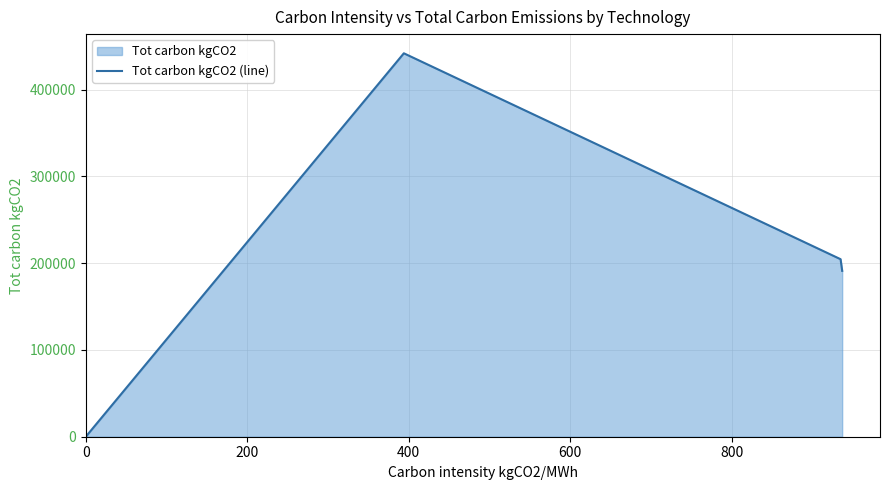

What is the change in value from 800 to 1000?

-237278.1